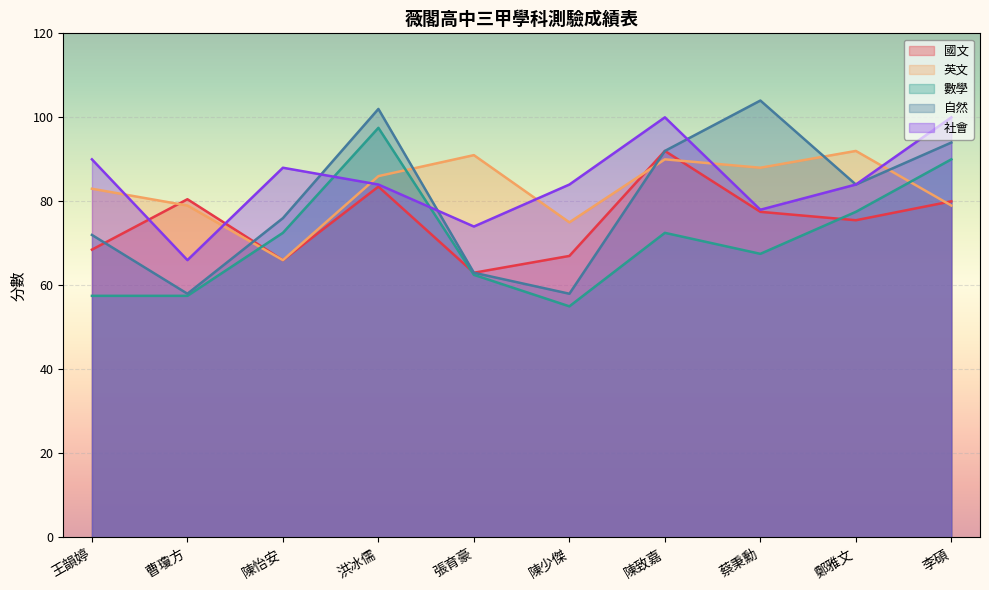

True or false: 國文 has a value of 57.6 at 洪冰儒.

False